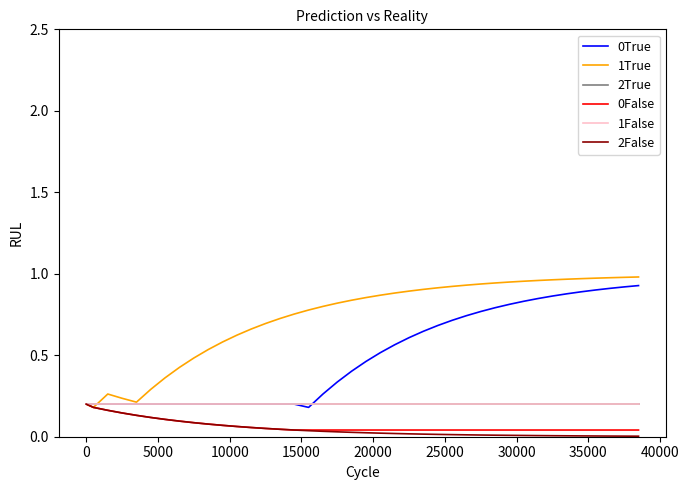

Does the chart display data point markers on the line(s)?

No